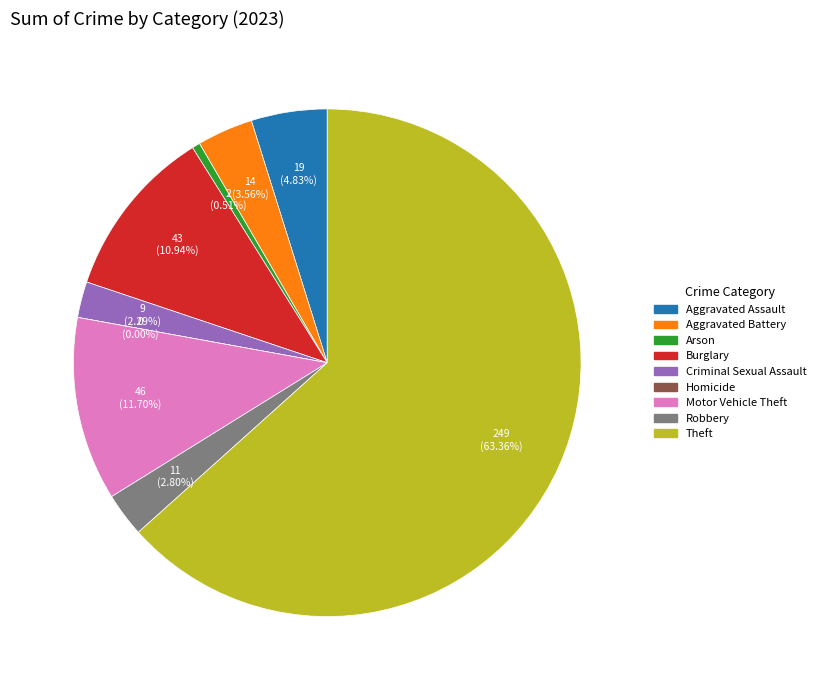

Is there any slice that represents more than half of the pie?

Yes